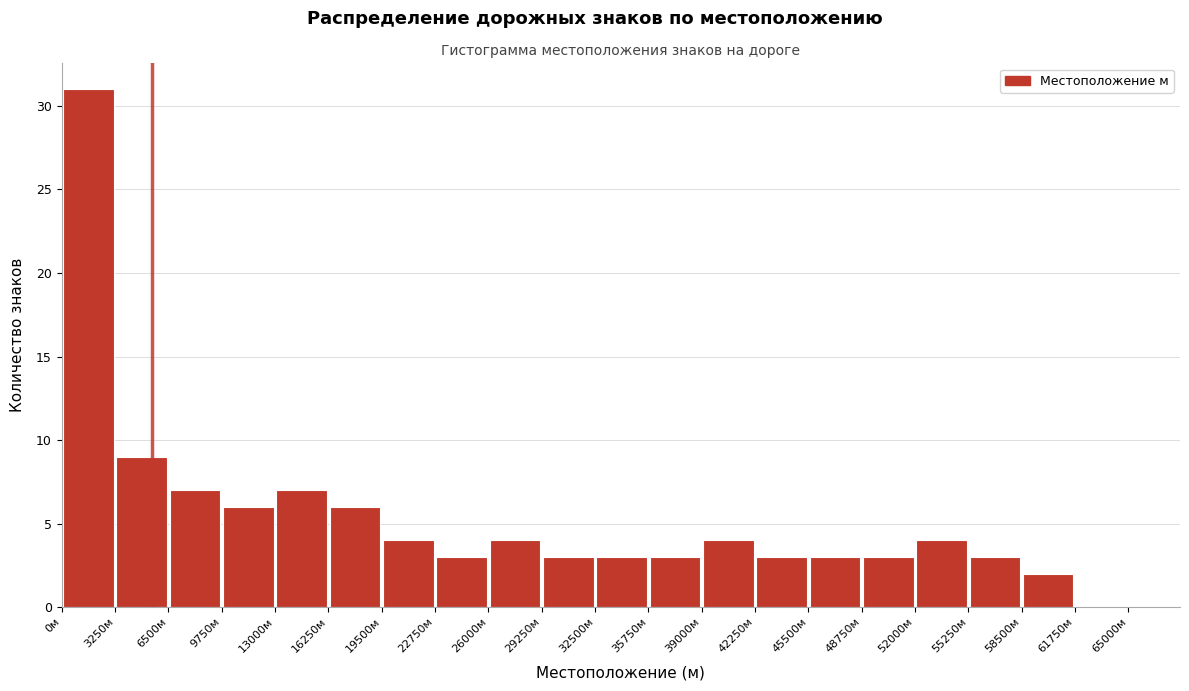

What is the height of the bar covering 55250 to 58500 on the x-axis? Neither the bar edges nor the heights are printed on the chart, so give them approximately, as read against the axes.

3